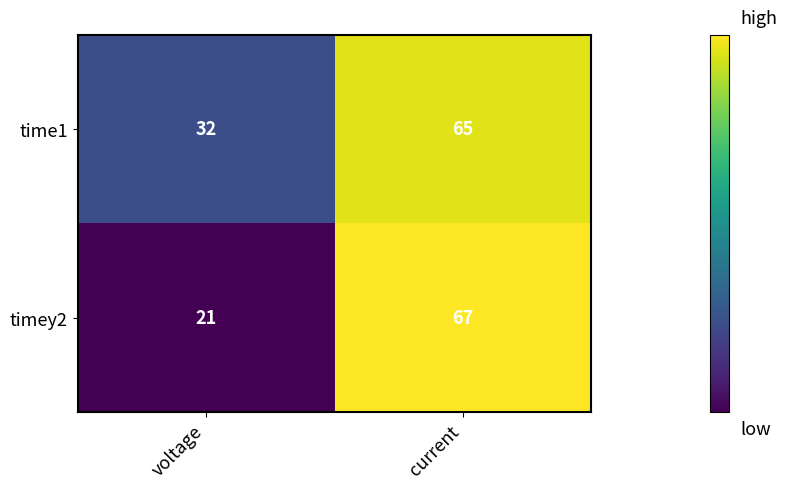

What is the average value of the timey2 series?

44